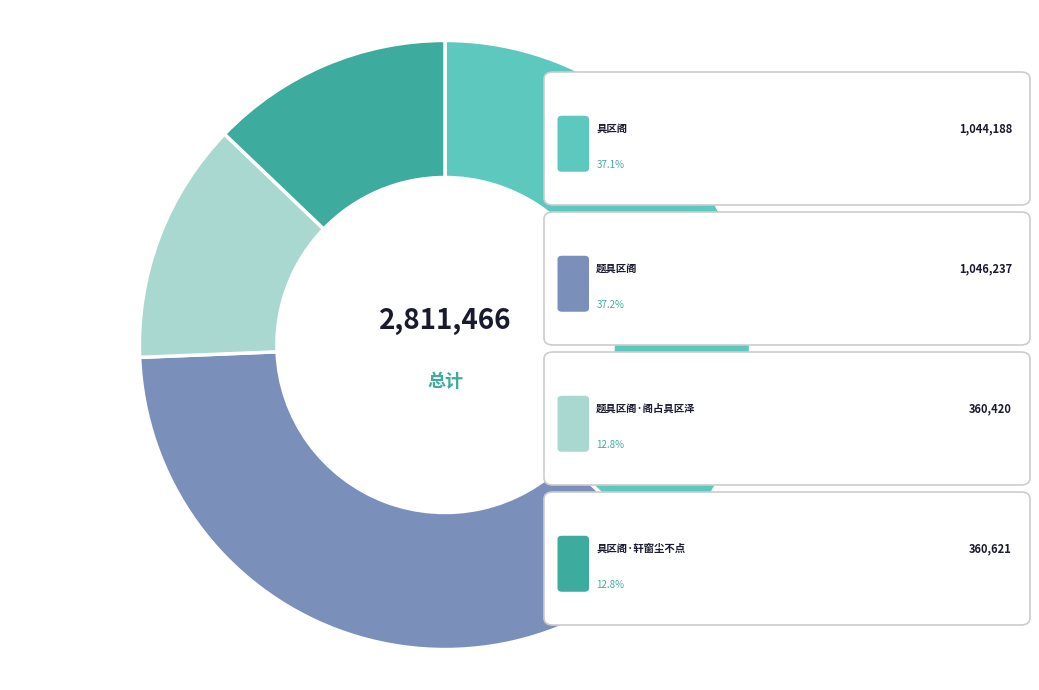

Is there a majority slice in this chart?

No